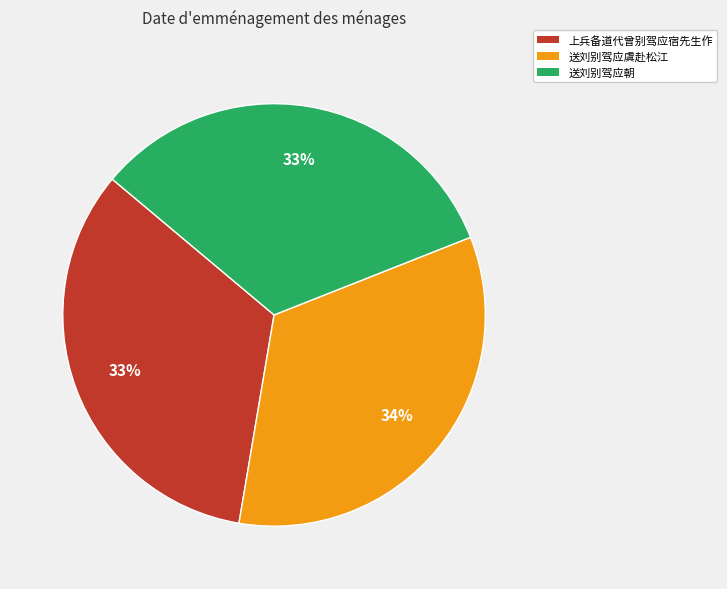

Is it true that 上兵备道代曾别驾应宿先生作 is 33% of the pie?

True